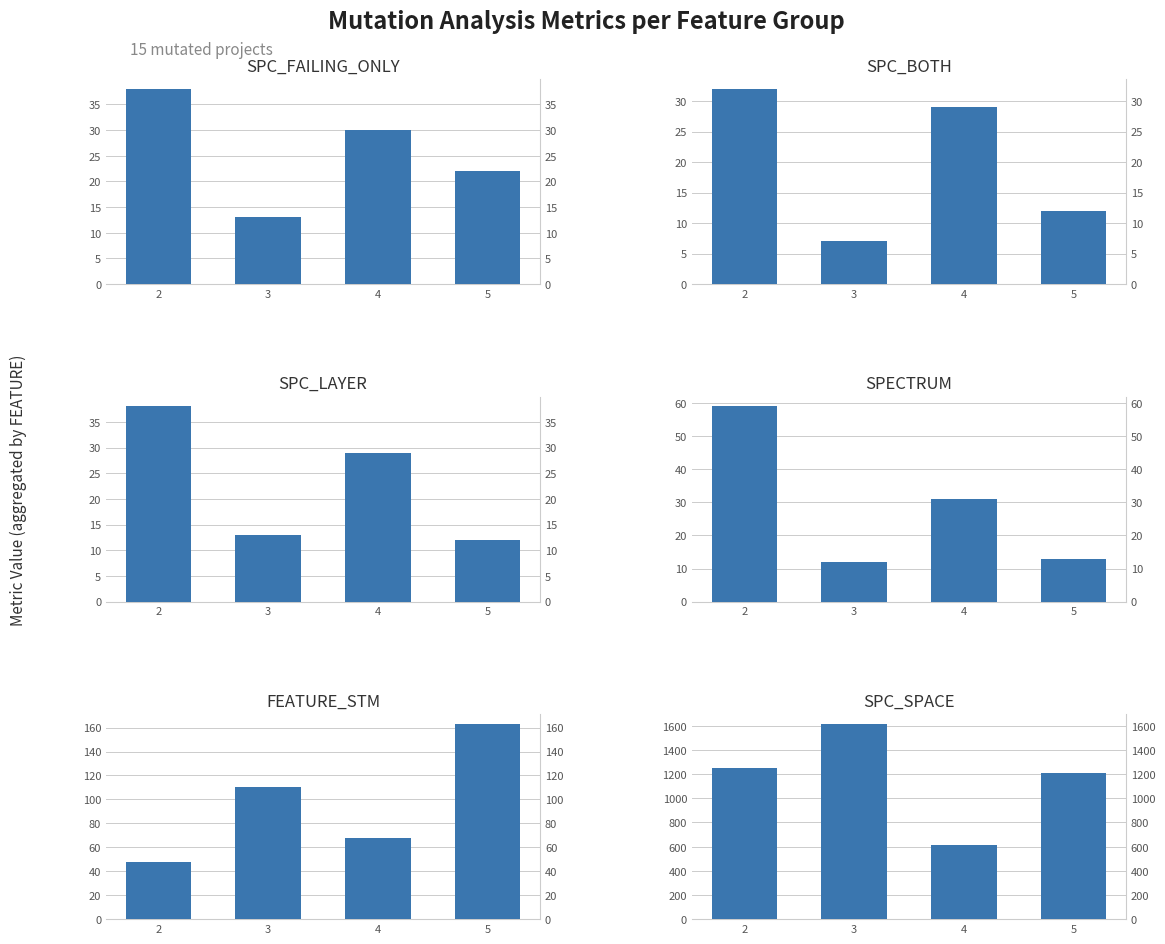

At 5, list the series in order from largest to smallest.

SPC_SPACE, FEATURE_STM, SPC_FAILING_ONLY, SPECTRUM, SPC_BOTH, SPC_LAYER